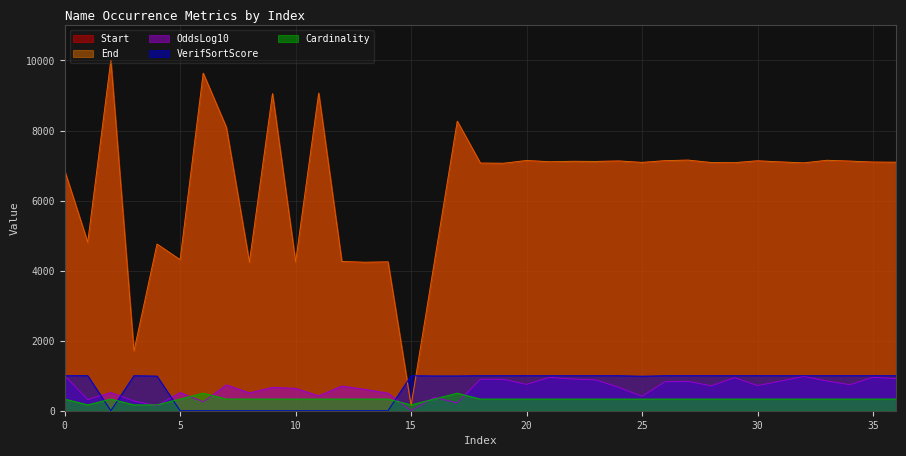

What is the value of the VerifSortScore point at the 33rd from the left?

999.8